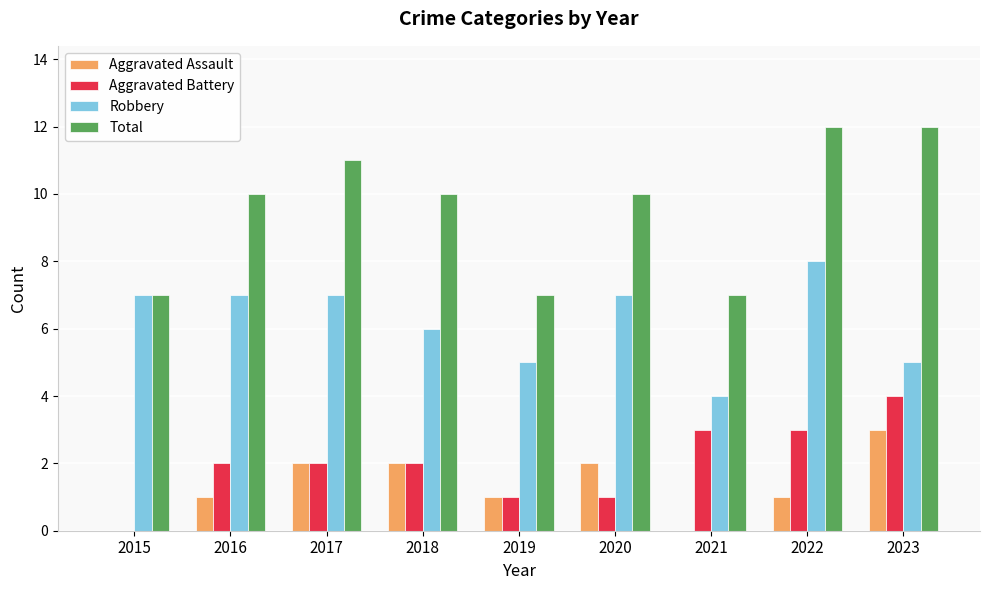

Reading left to right, list all the values displayed in this chart.

Aggravated Assault: 0	1	2	2	1	2	0	1	3
Aggravated Battery: 0	2	2	2	1	1	3	3	4
Robbery: 7	7	7	6	5	7	4	8	5
Total: 7	10	11	10	7	10	7	12	12